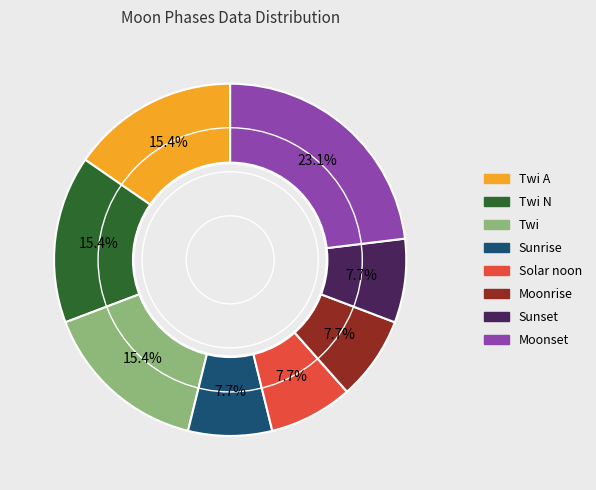

Is there any slice that represents more than half of the pie?

No